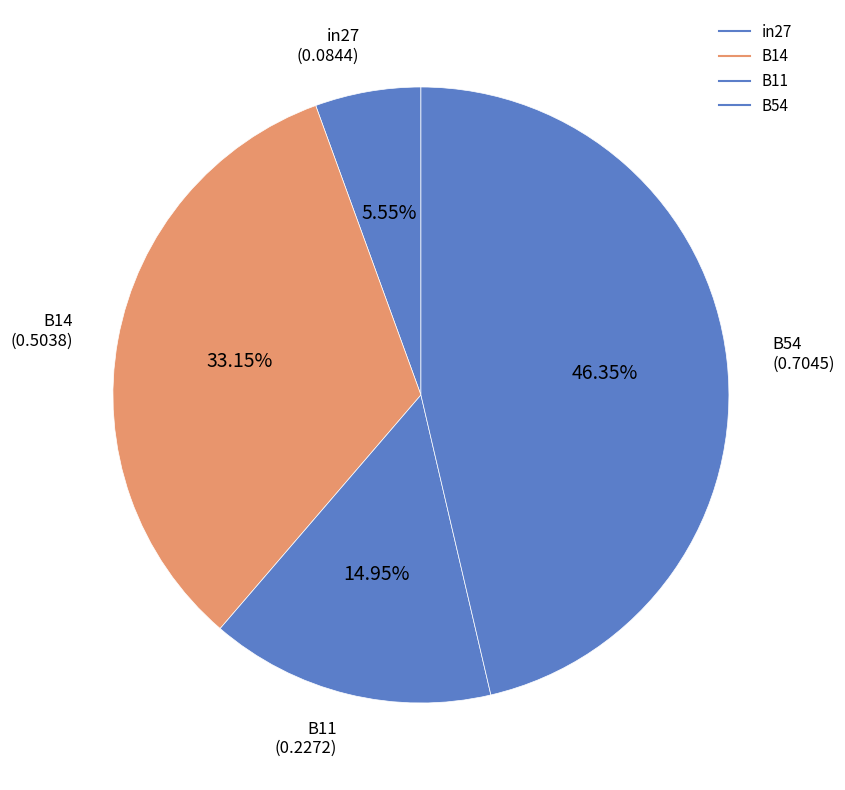

Is there a majority slice in this chart?

No